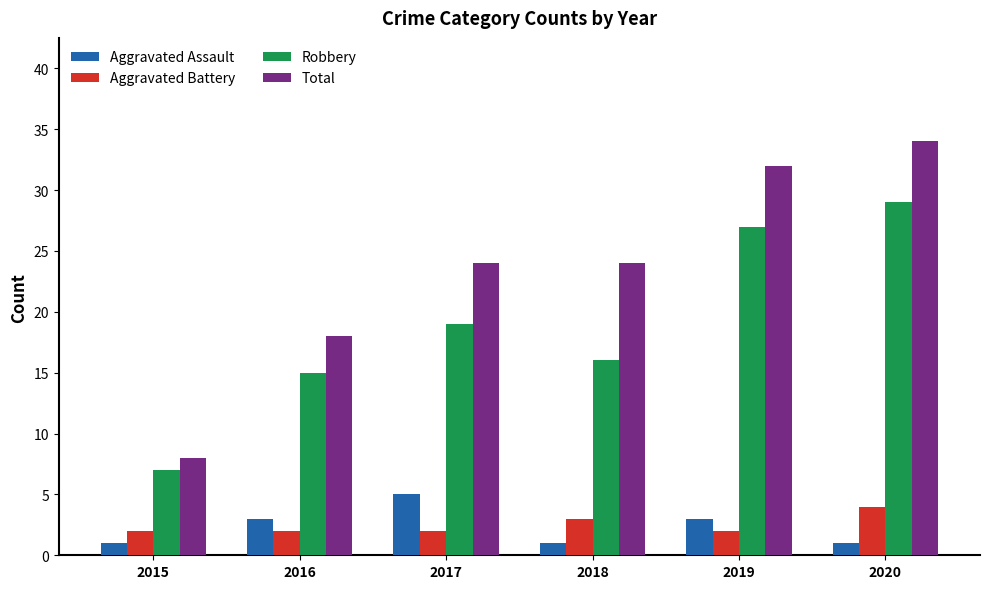

Does the chart contain stacked bars?

No